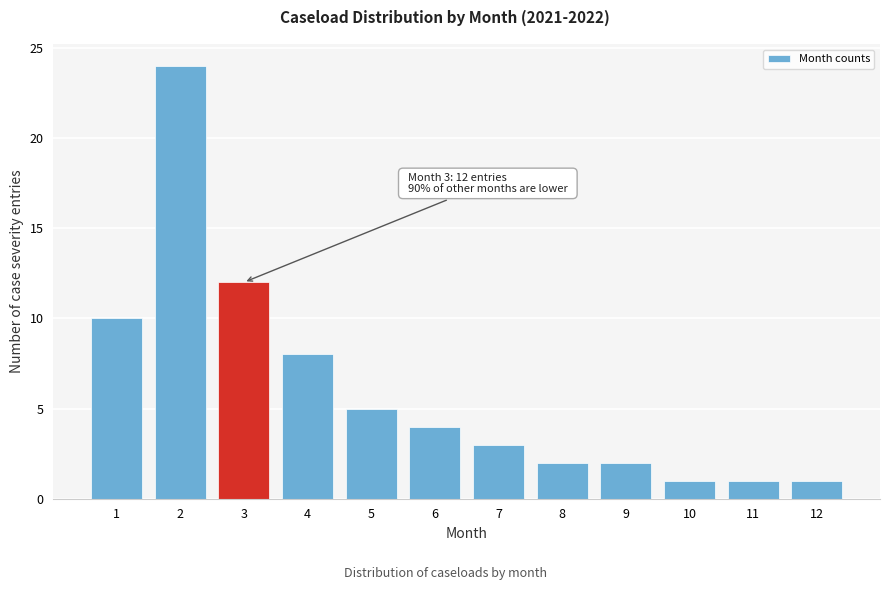

Reading left to right, transcribe all the data shown in this chart.

1=10	2=24	3=12	4=8	5=5	6=4	7=3	8=2	9=2	10=1	11=1	12=1